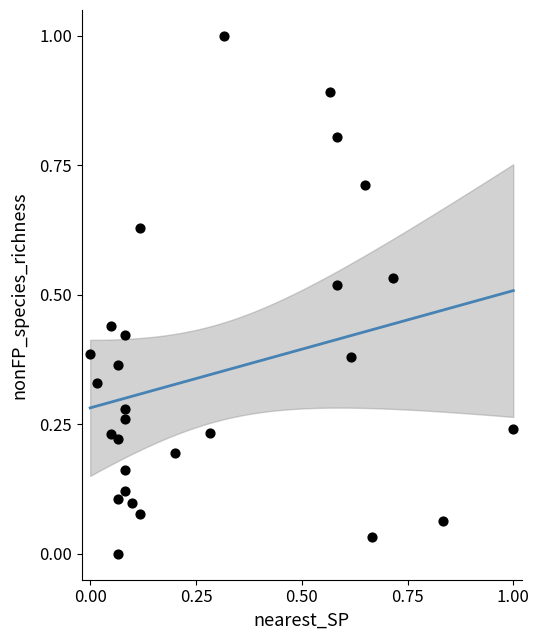

What is the range of Y values (max minus min)?

1.0